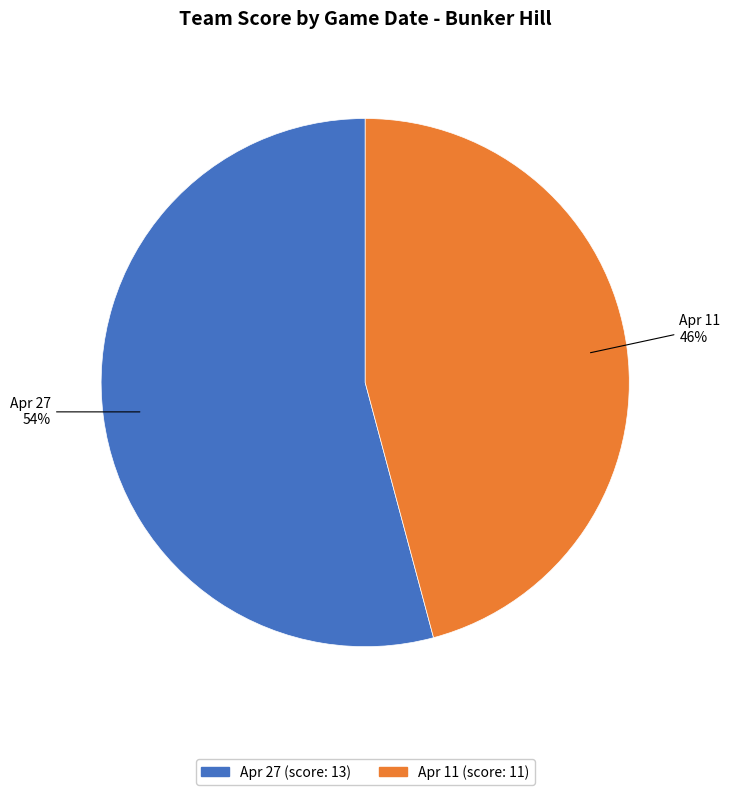

To the nearest percent, what is the average slice percentage?

50%